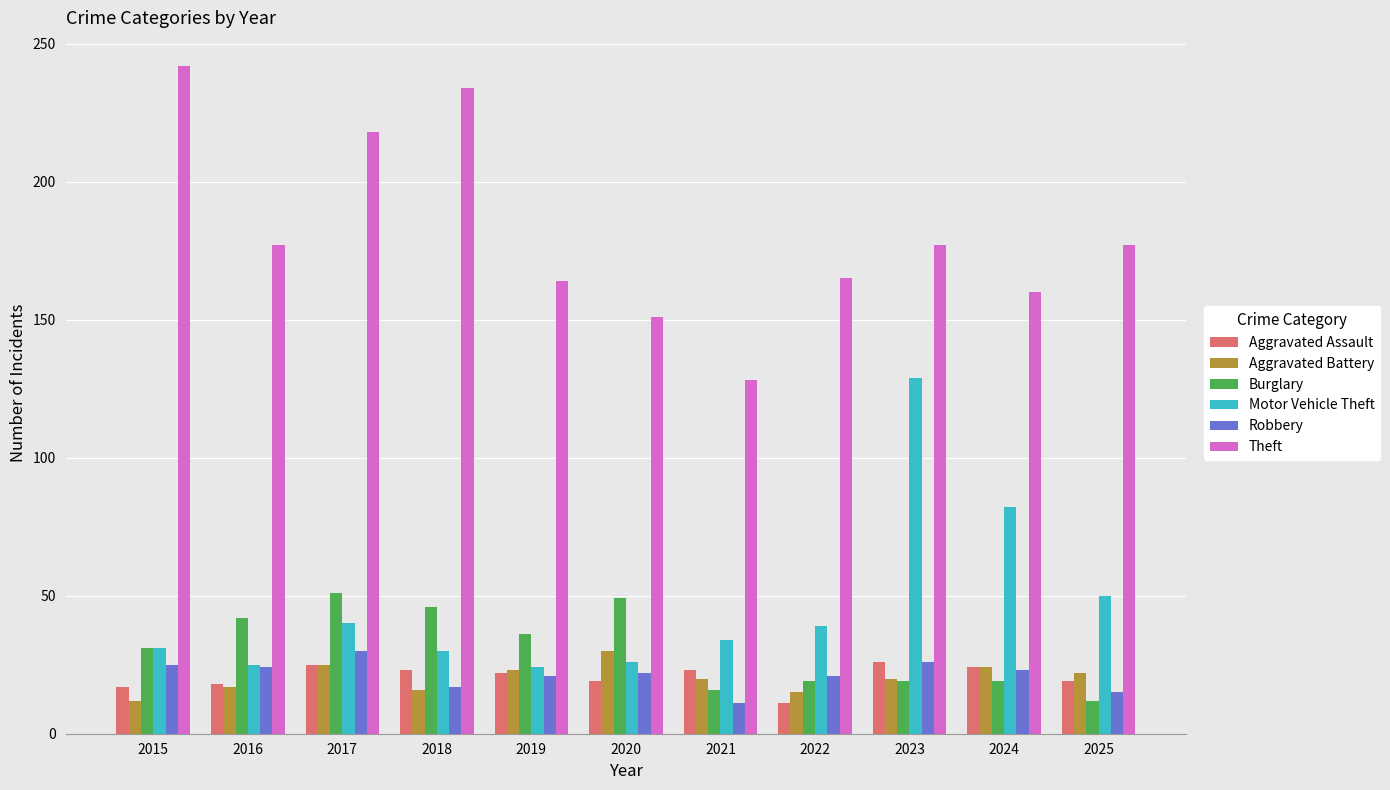

Which label corresponds to the largest value in the chart?

2015